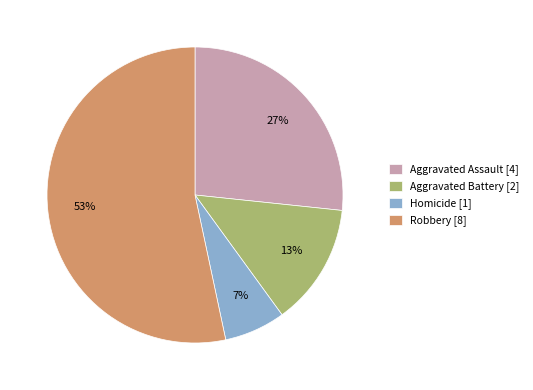

Which has a higher value, Aggravated Battery [2] or Homicide [1]?

Aggravated Battery [2]